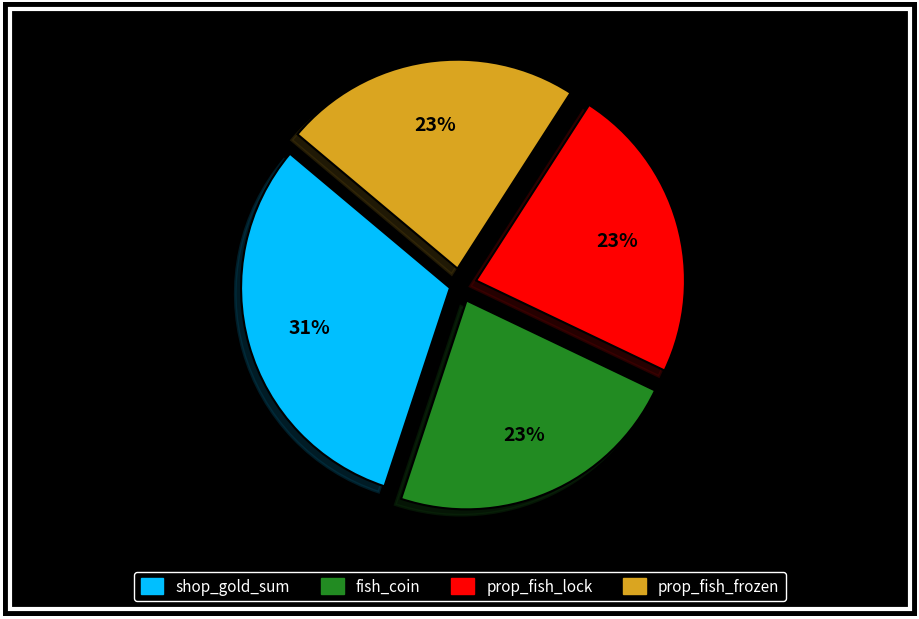

To the nearest percent, what is the average slice percentage?

25%